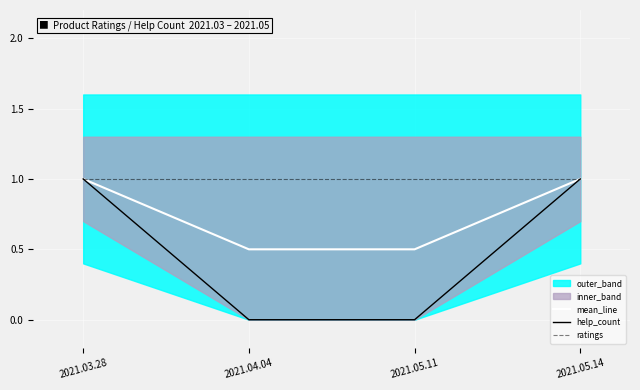

What is the sum of all help_count values?

2.0